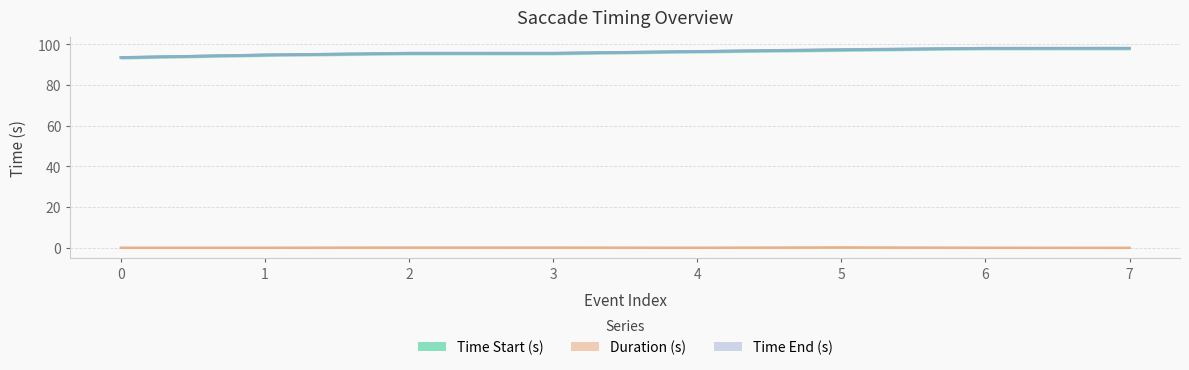

Is it true that Duration (s) equals -0.1 at 7?

False